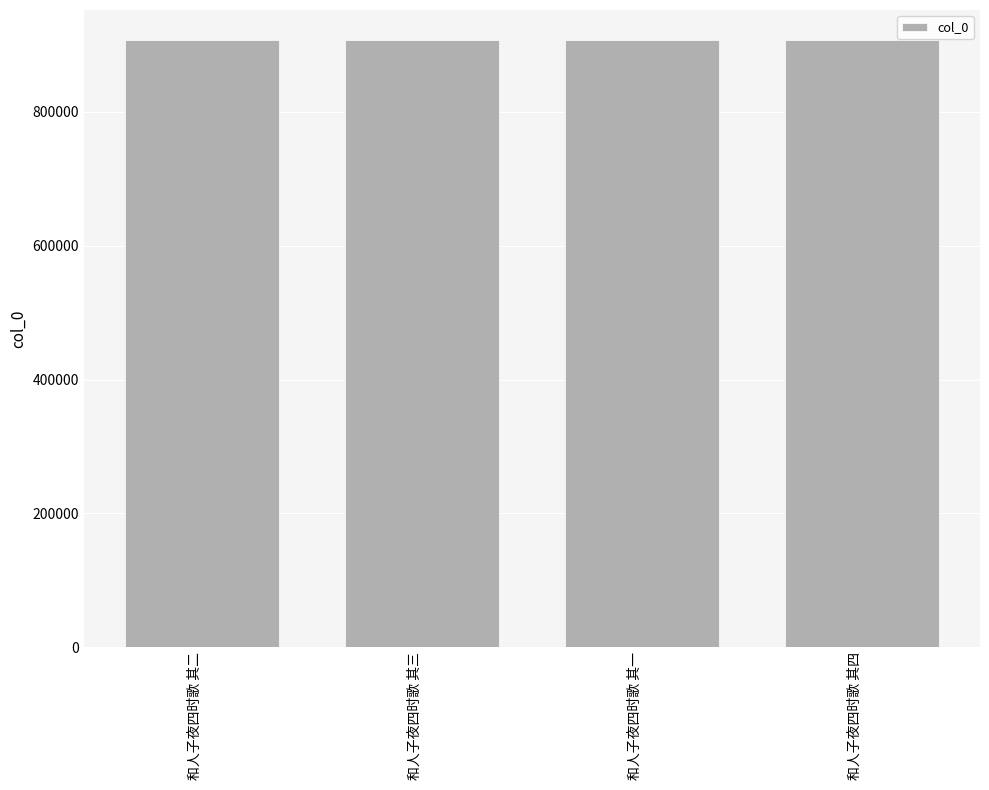

What is the sum of the values at 和人子夜四时歌 其四 and 和人子夜四时歌 其三?

1814096